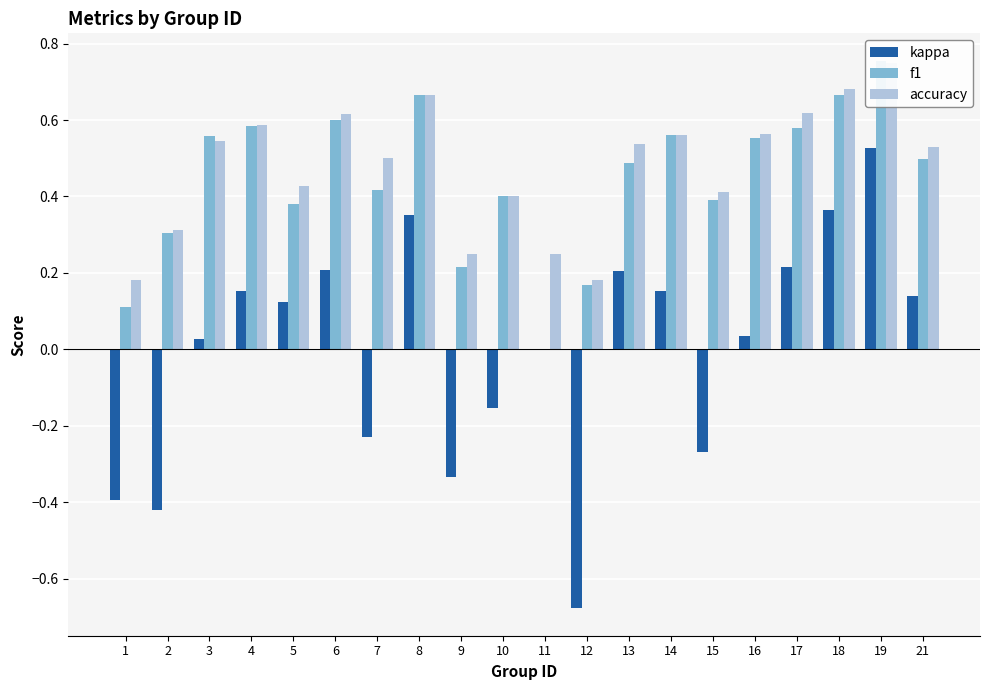

What is the difference between the maximum and minimum values in the f1 series?

0.8